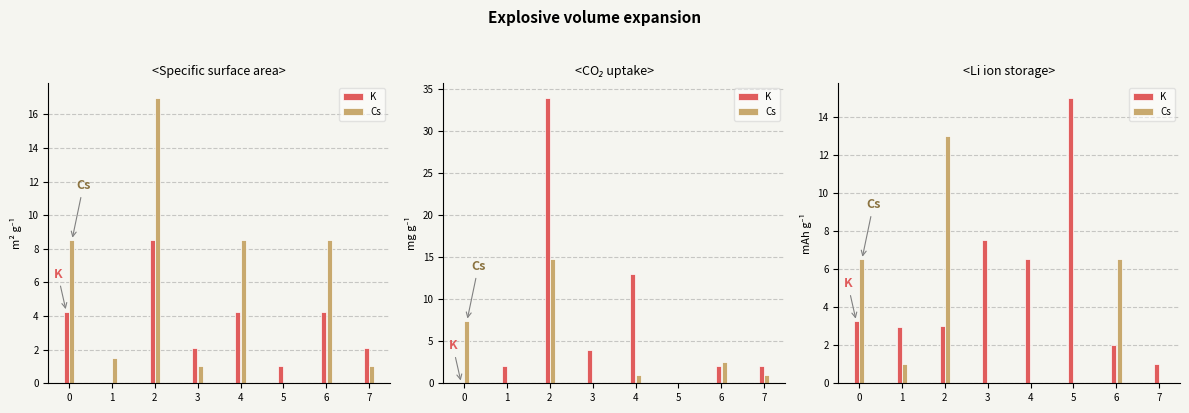

List the labels in order of K value, smallest first.

7, 6, 1, 2, 0, 4, 3, 5